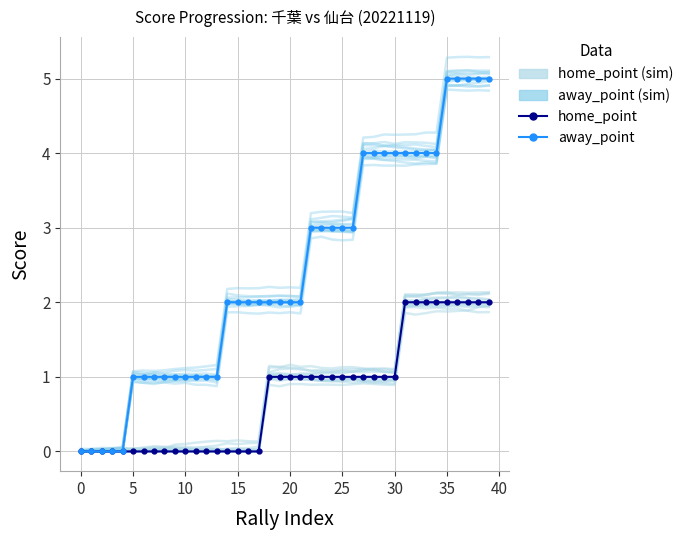

Which label corresponds to the smallest value in the chart?

15